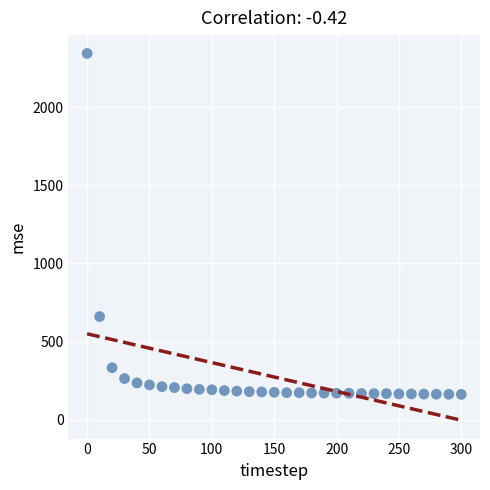

What is the range of X values (max minus min)?

300.0